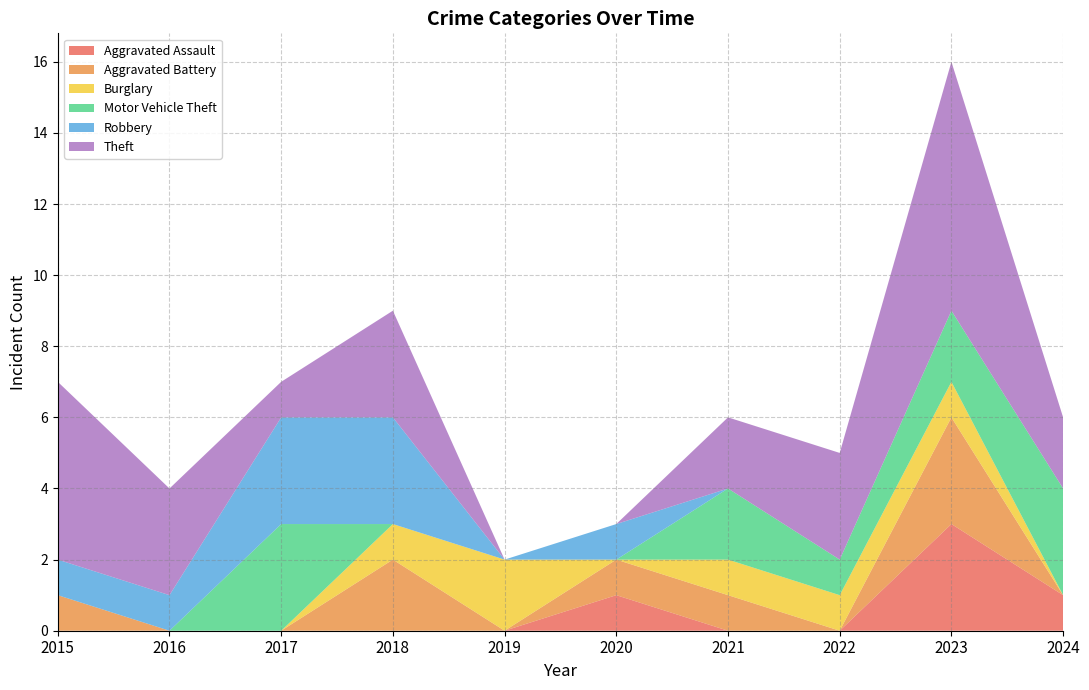

Reading right to left, what are all the values shown in this chart?

Aggravated Assault: 2024=1	2023=3	2022=0	2021=0	2020=1	2019=0	2018=0	2017=0	2016=0	2015=0
Aggravated Battery: 2024=0	2023=3	2022=0	2021=1	2020=1	2019=0	2018=2	2017=0	2016=0	2015=1
Burglary: 2024=0	2023=1	2022=1	2021=1	2020=0	2019=2	2018=1	2017=0	2016=0	2015=0
Motor Vehicle Theft: 2024=3	2023=2	2022=1	2021=2	2020=0	2019=0	2018=0	2017=3	2016=0	2015=0
Robbery: 2024=0	2023=0	2022=0	2021=0	2020=1	2019=0	2018=3	2017=3	2016=1	2015=1
Theft: 2024=2	2023=7	2022=3	2021=2	2020=0	2019=0	2018=3	2017=1	2016=3	2015=5